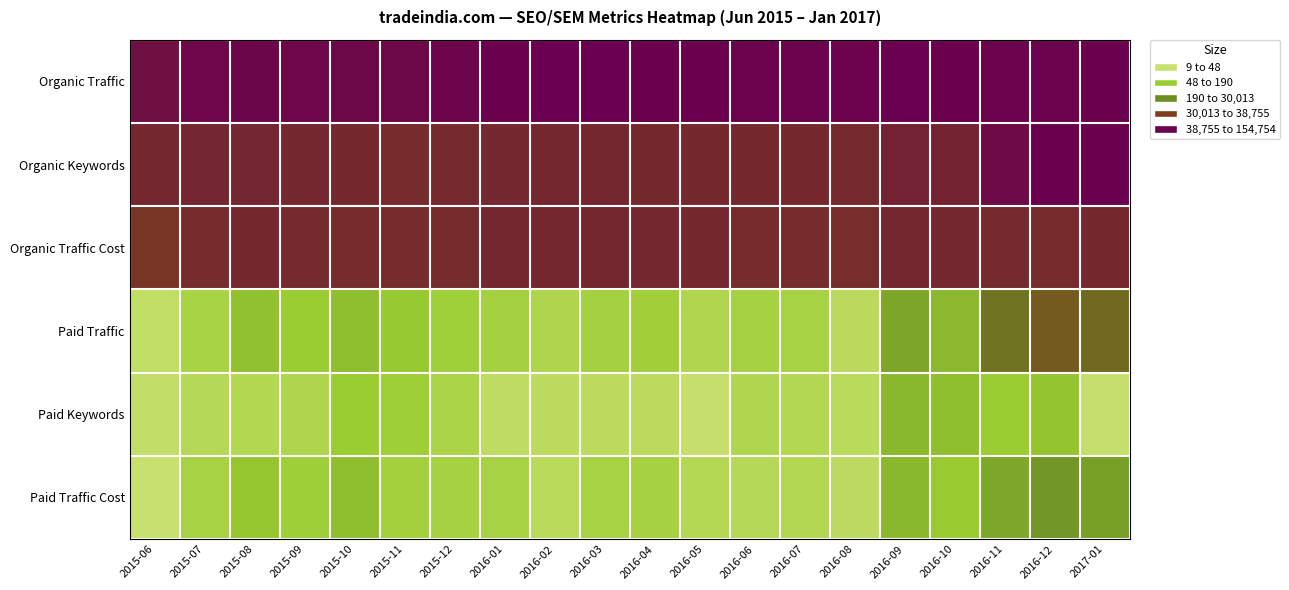

At how many categories does at least one series exceed 5?

20